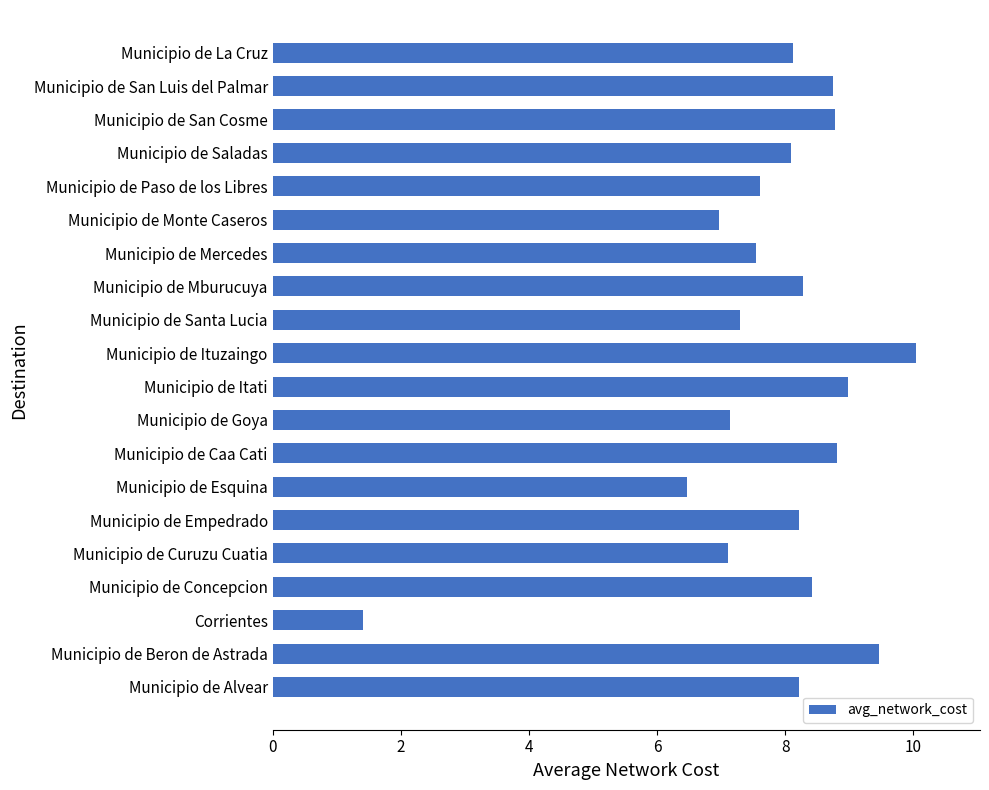

Which label corresponds to the smallest value in the chart?

Corrientes